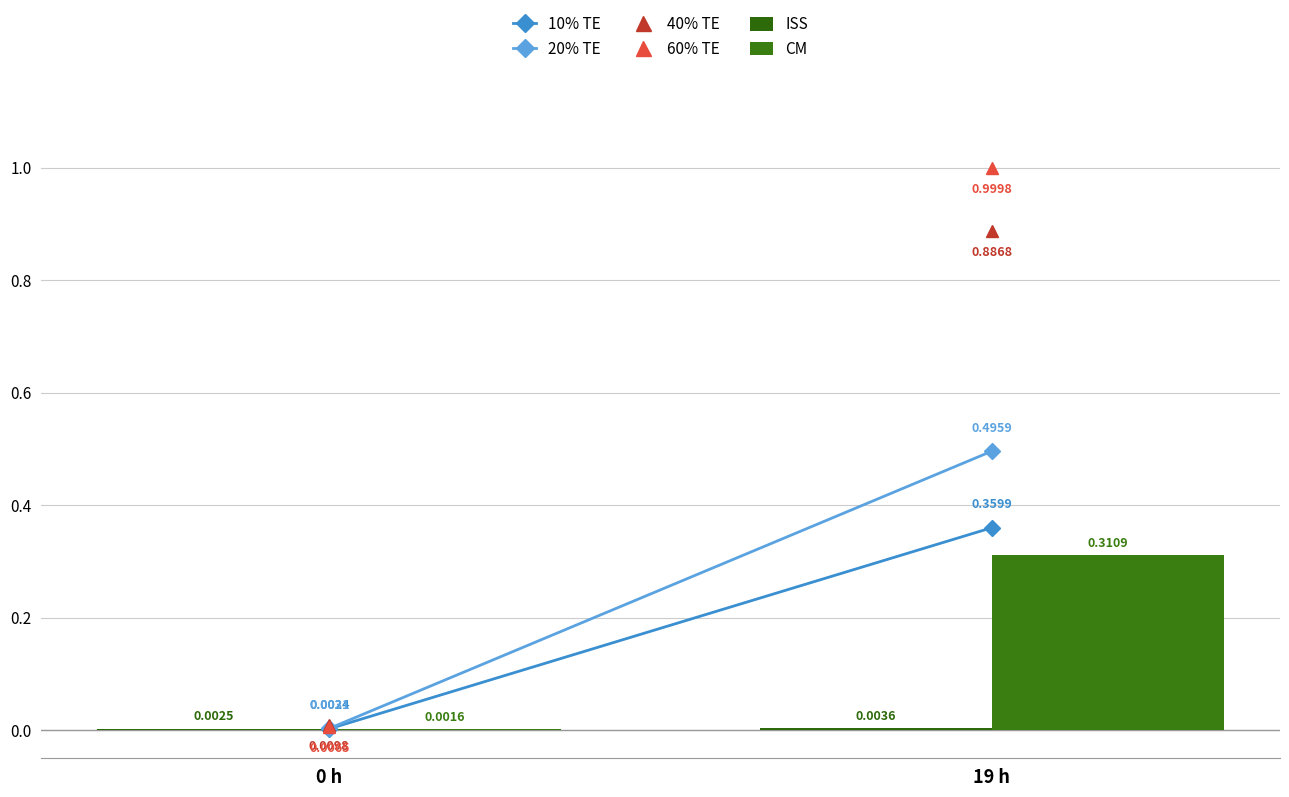

How many groups of bars are there?

2